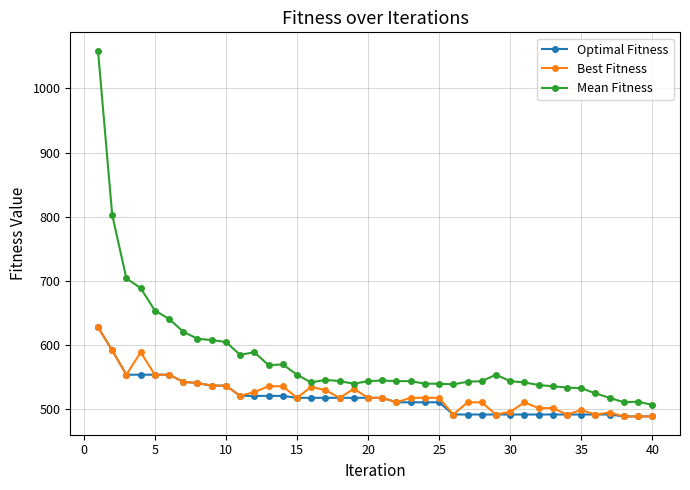

What is the value of the Optimal Fitness point at the 26th from the left?

492